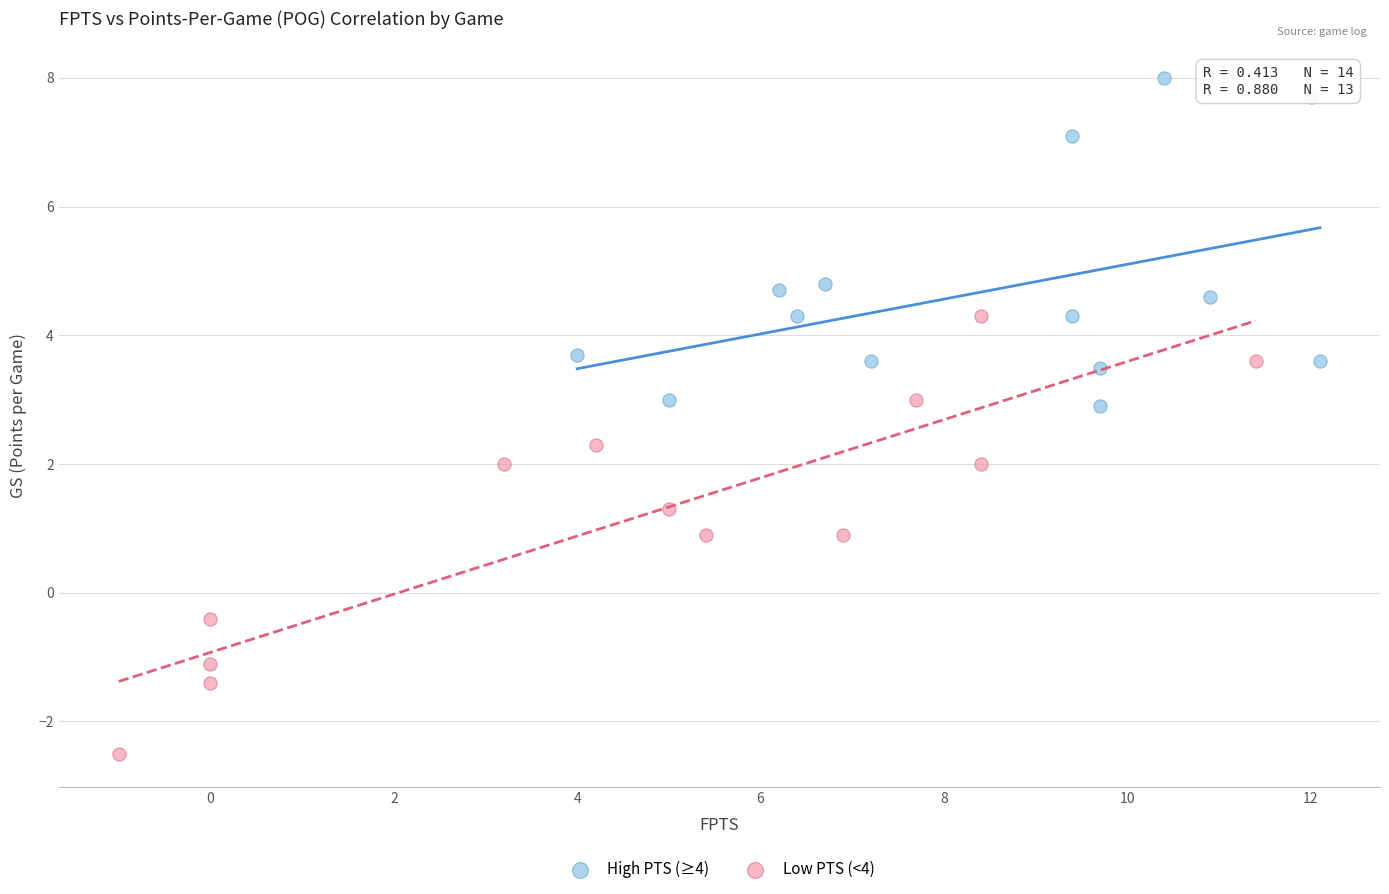

Which series reaches the minimum Y coordinate?

Low PTS (<4)